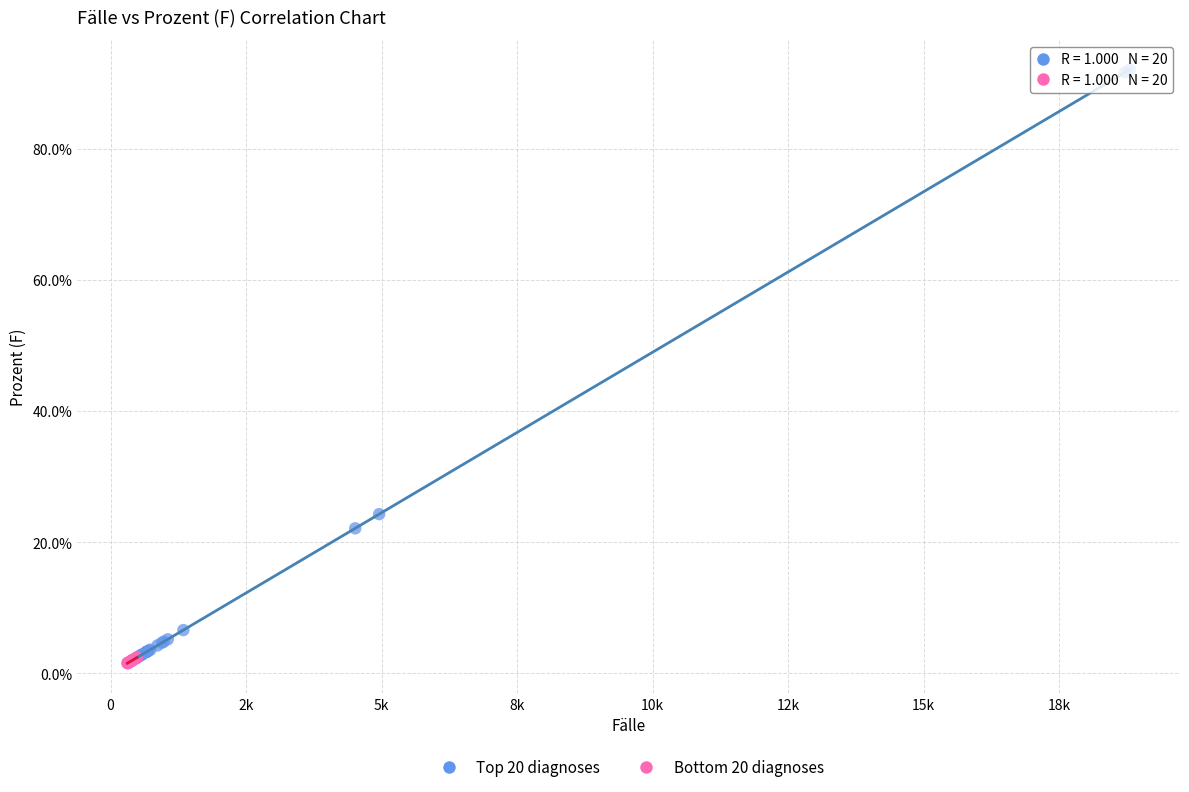

Which series contains the lowest Y value?

Bottom 20 diagnoses